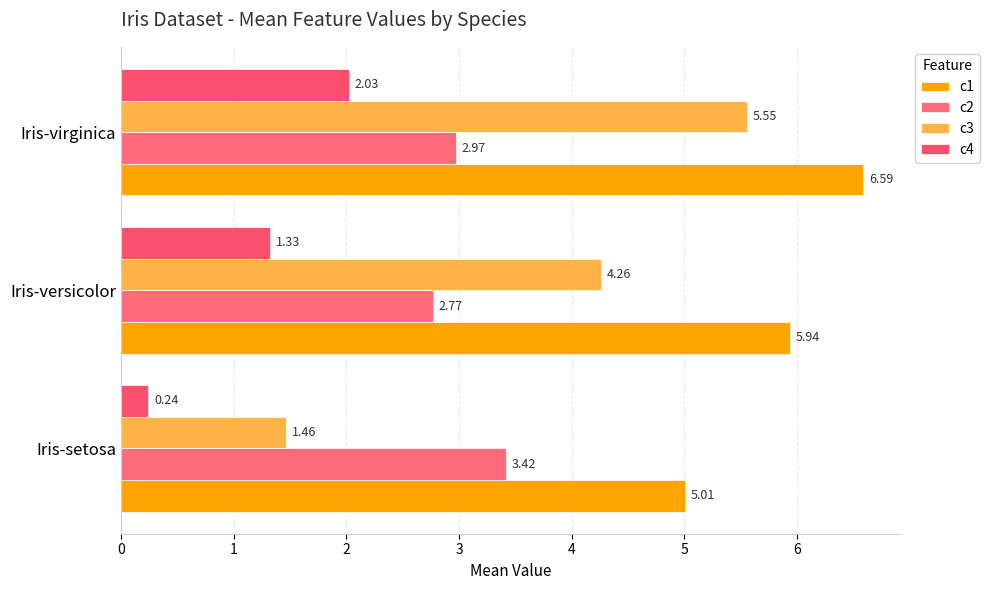

List the series in order of their peak value, highest first.

c1, c3, c2, c4